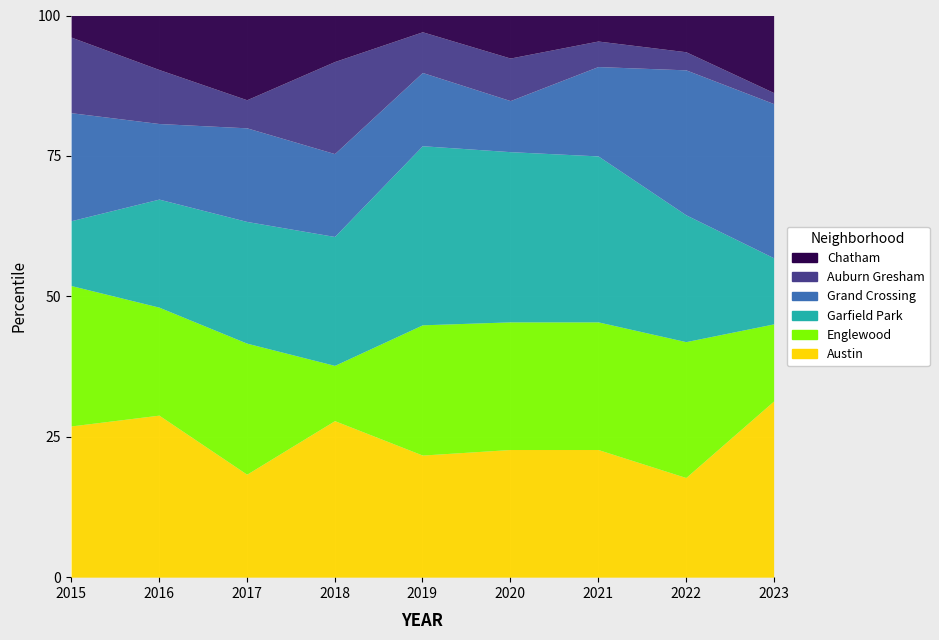

Reading left to right, what are all the values shown in this chart?

Austin: 2015=14	2016=15	2017=11	2018=17	2019=15	2020=15	2021=10	2022=11	2023=16
Englewood: 2015=13	2016=10	2017=14	2018=6	2019=16	2020=15	2021=10	2022=15	2023=7
Garfield Park: 2015=6	2016=10	2017=13	2018=14	2019=22	2020=20	2021=13	2022=14	2023=6
Grand Crossing: 2015=10	2016=7	2017=10	2018=9	2019=9	2020=6	2021=7	2022=16	2023=14
Auburn Gresham: 2015=7	2016=5	2017=3	2018=10	2019=5	2020=5	2021=2	2022=2	2023=1
Chatham: 2015=2	2016=5	2017=9	2018=5	2019=2	2020=5	2021=2	2022=4	2023=7